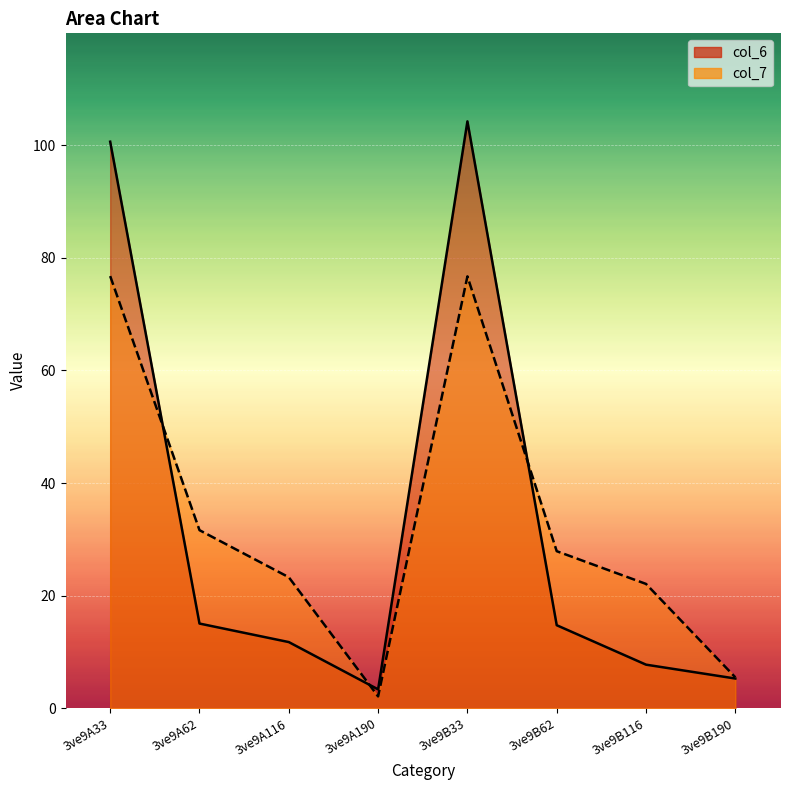

How many interior local valleys does the col_7 series have?

1